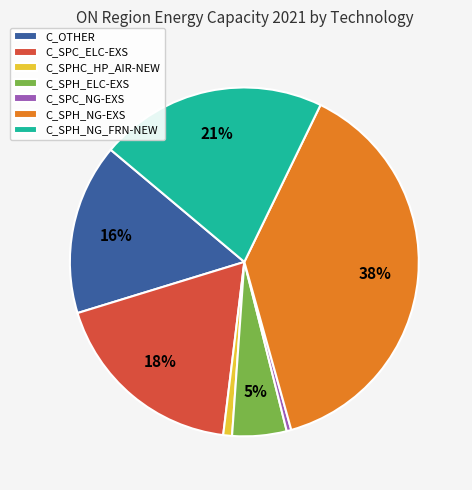

Combined, do C_SPHC_HP_AIR-NEW and C_SPC_ELC-EXS account for over 50%?

No